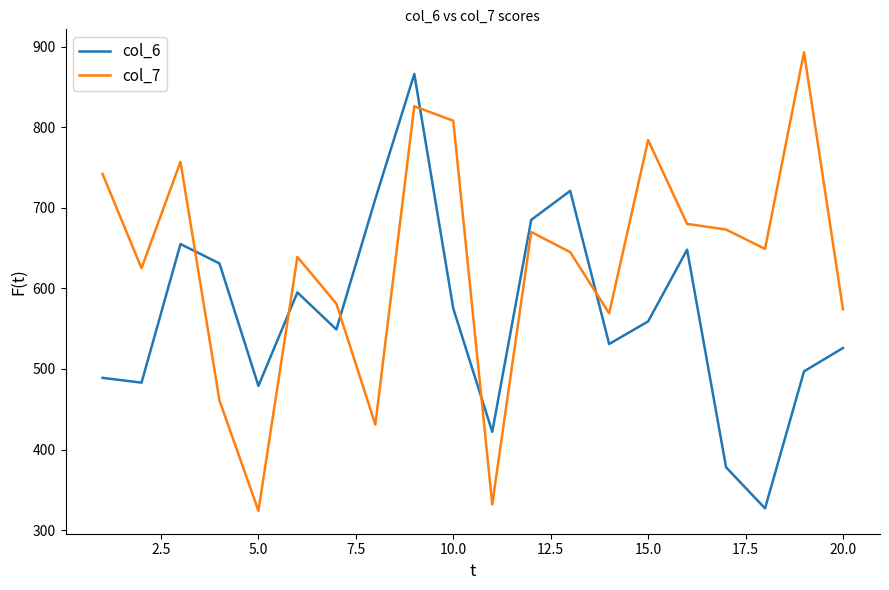

What is the difference between the maximum and minimum values in the col_7 series?

569